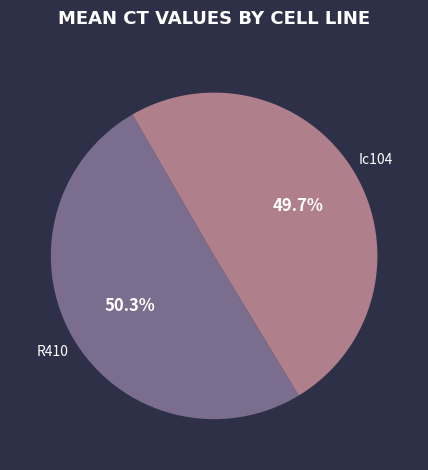

Between Ic104 and R410, which is larger?

R410